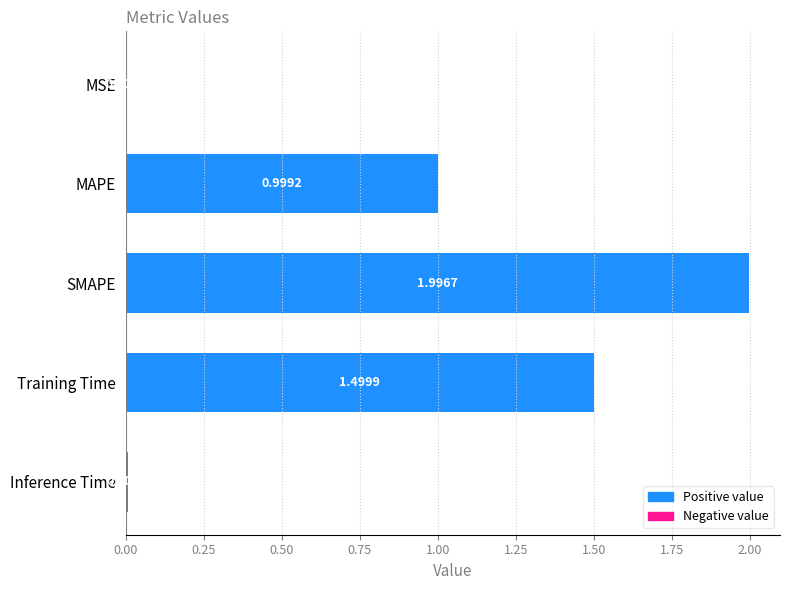

At which label is the value closest to 0?

MSE